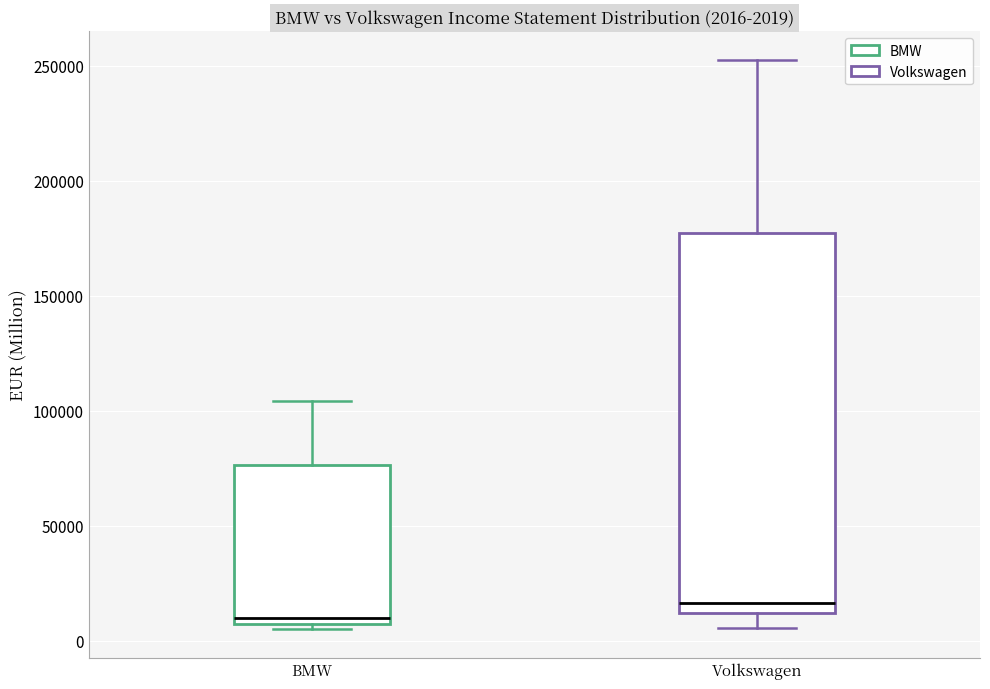

Which box has the highest median line?

Volkswagen